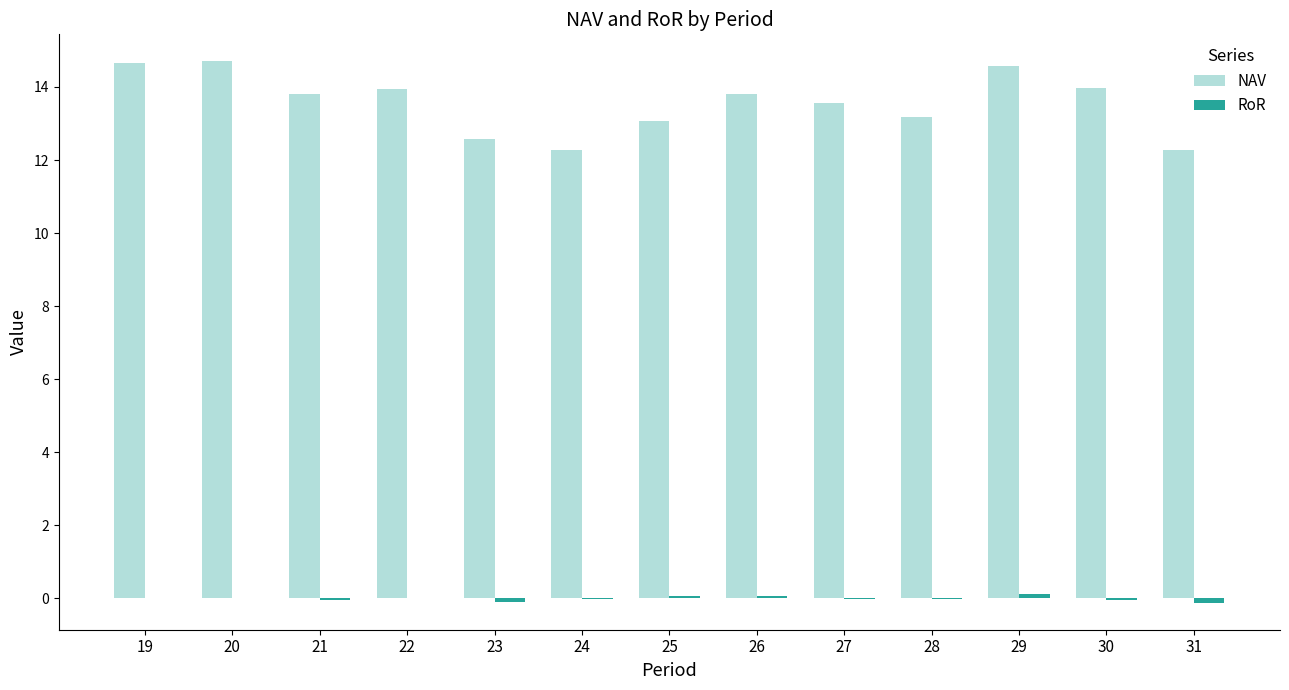

Between 29 and 31, which series saw the biggest shift?

NAV